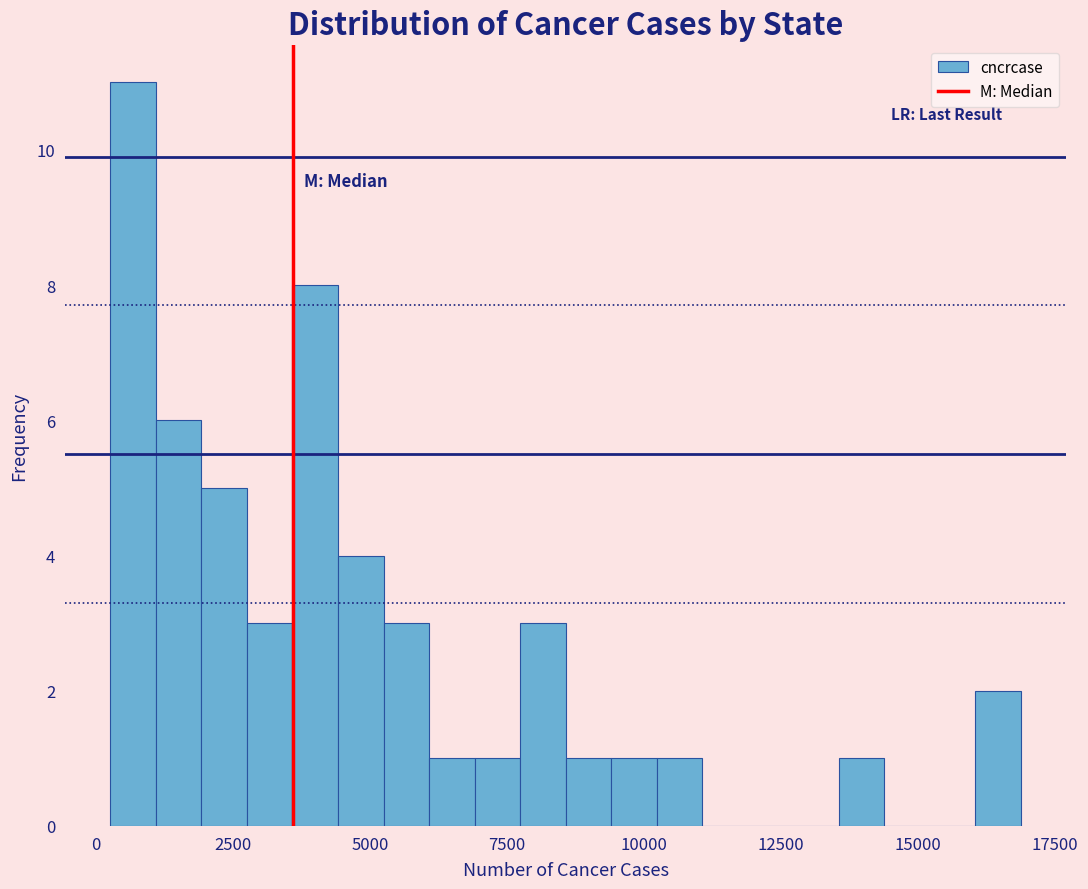

Around what value on the x-axis is the tallest bar? Give the approximate position of its centre, as read against the axis.

500